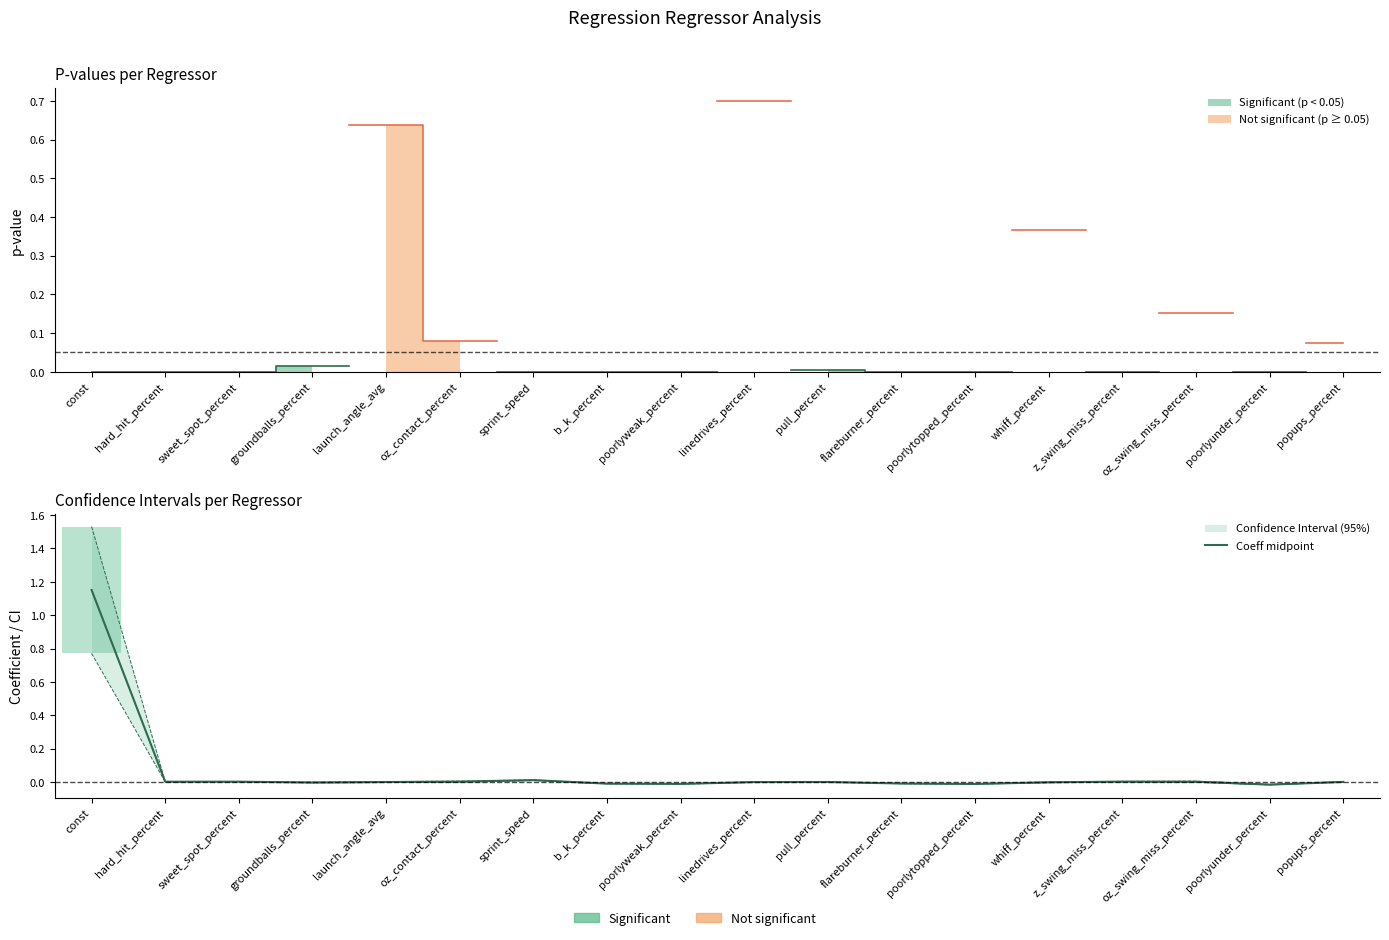

The value at pull_percent is 0.0. True or false?

True